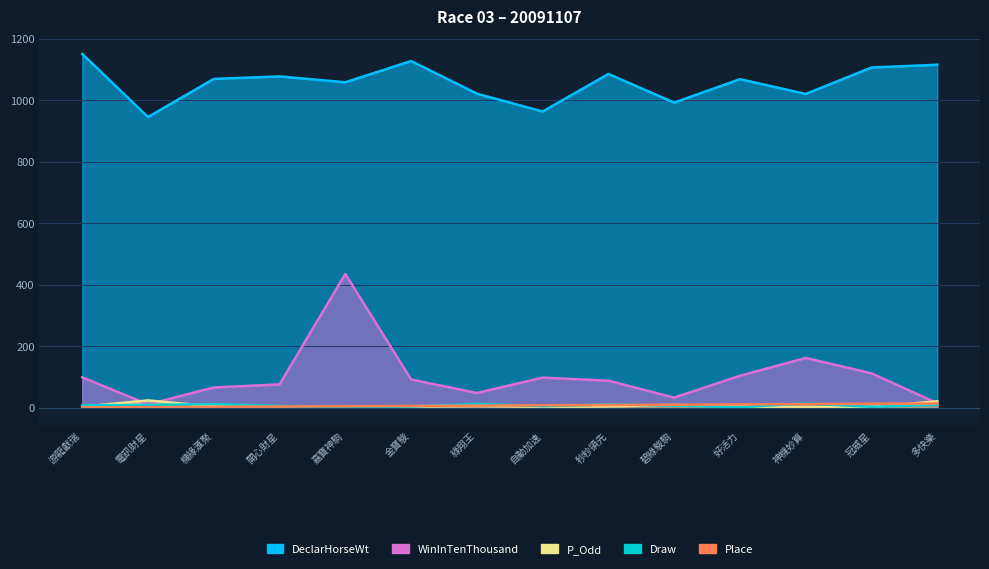

Is the value of P_Odd at 多快樂 greater than the value of Draw at 游龍獻瑞?

Yes